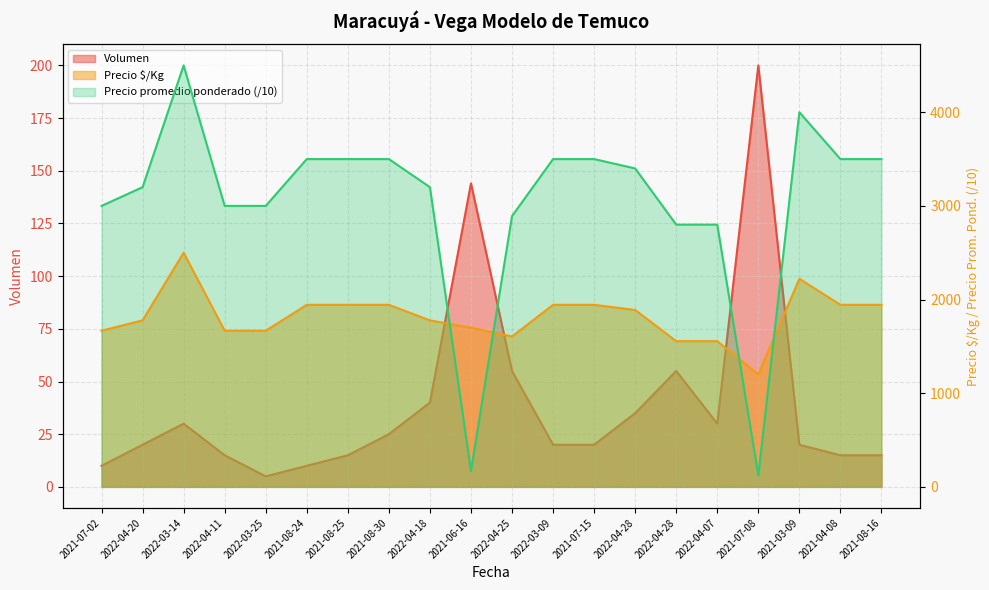

What is the sum of the Precio $/Kg values at 2021-07-15 and 2021-08-30?

3888.0